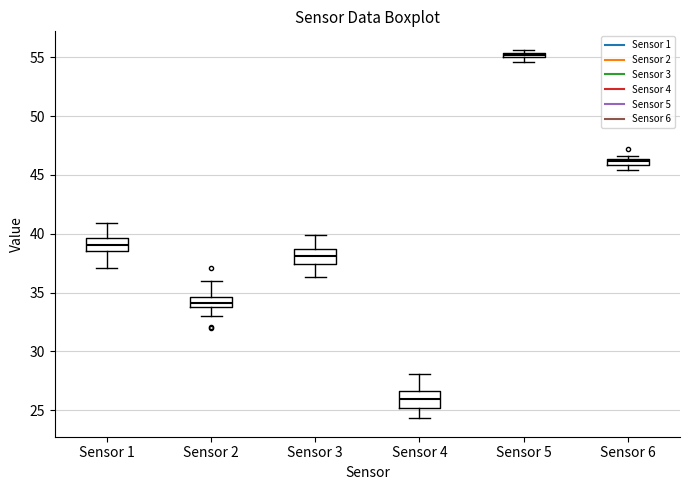

Where is the lower edge of the box for Sensor 1 on the y-axis? The values are not printed on the chart, so give them approximately, as read against the axis.

38.5